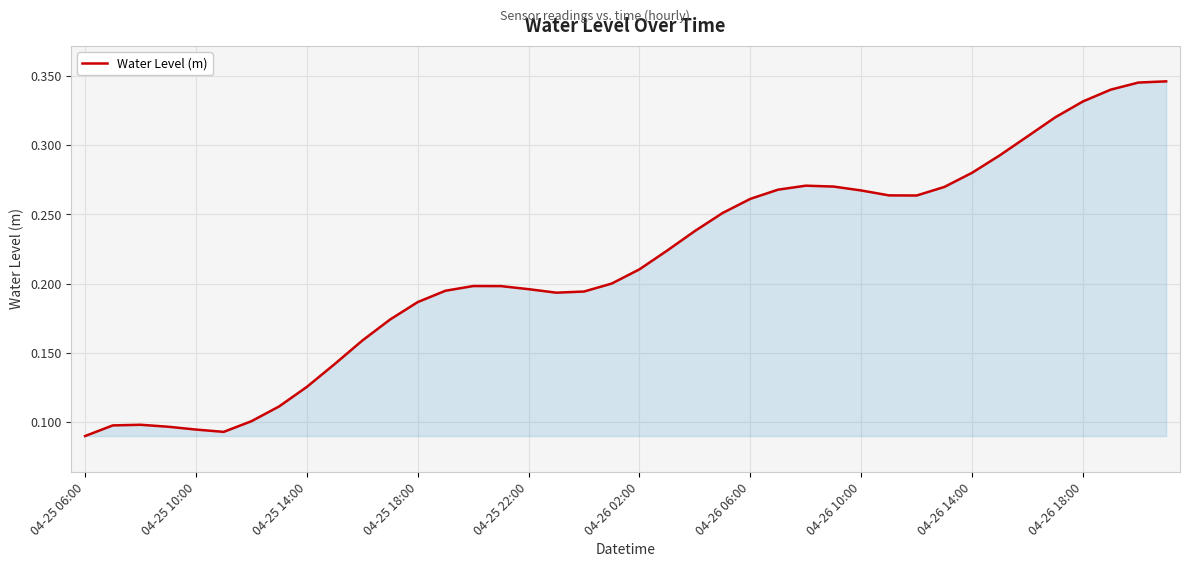

At which label is the value closest to 0?

04-25 06:00